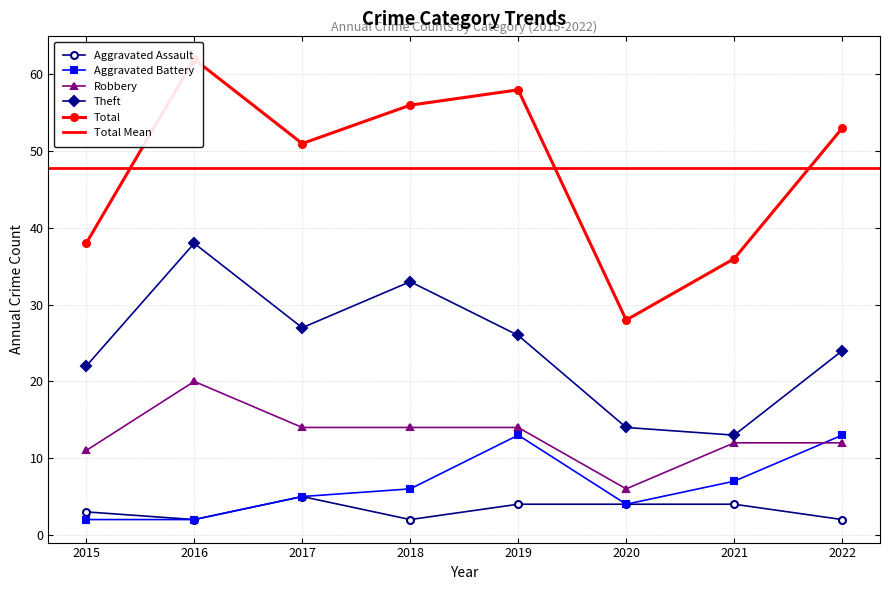

True or false: Total has more than 0 points higher than both neighbors.

True